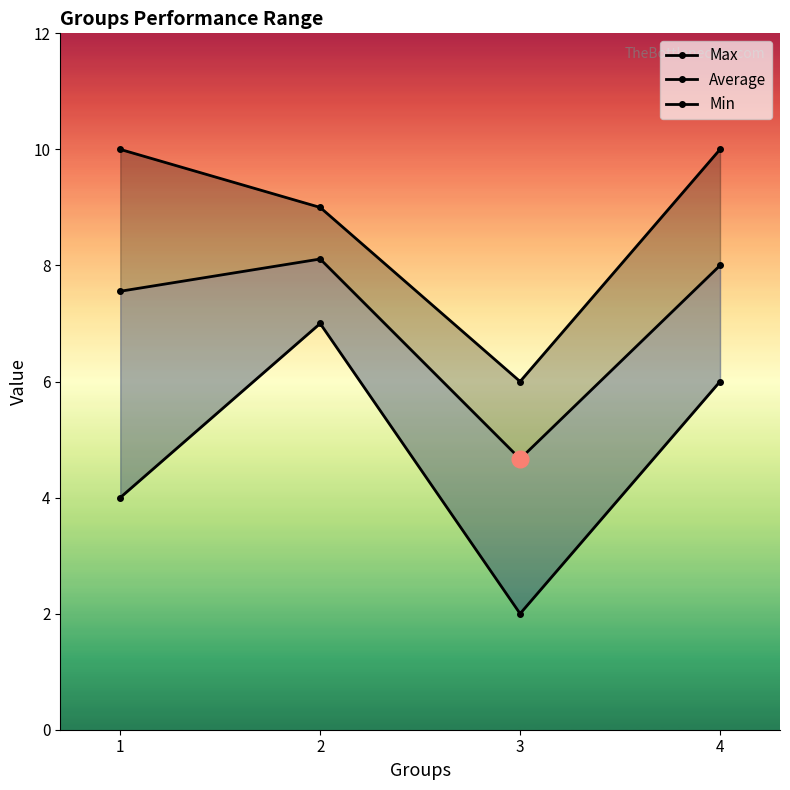

Rank the categories by Max value from highest to lowest.

1, 4, 2, 3